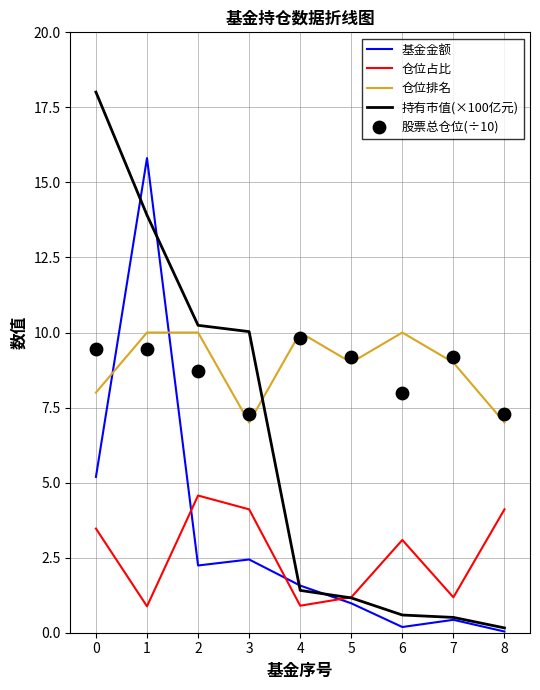

Which series contains the highest Y value?

持有市值(×100亿元)